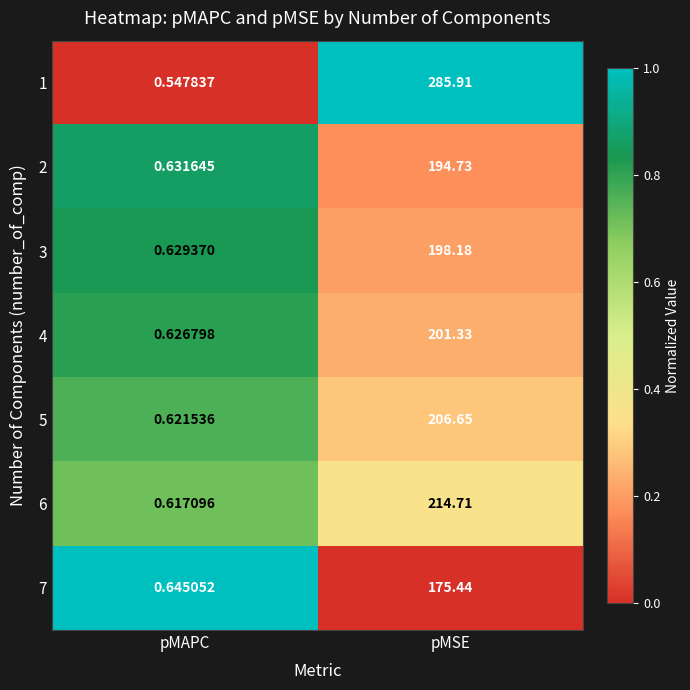

Which category has the highest value in the 4 series?

pMSE